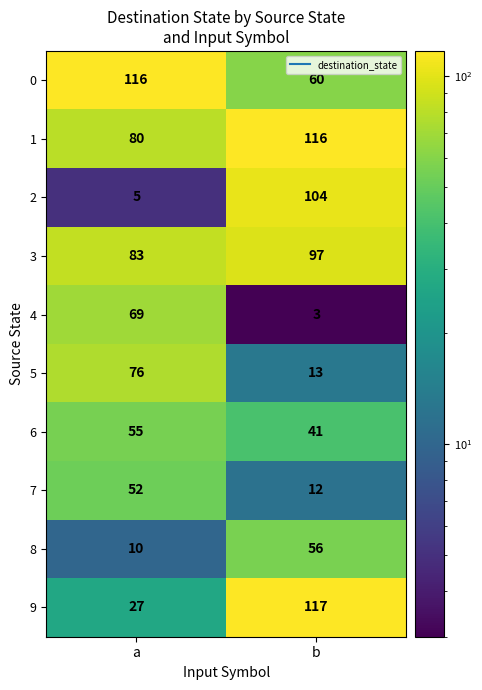

Is it true that 9 equals 27 at a?

True